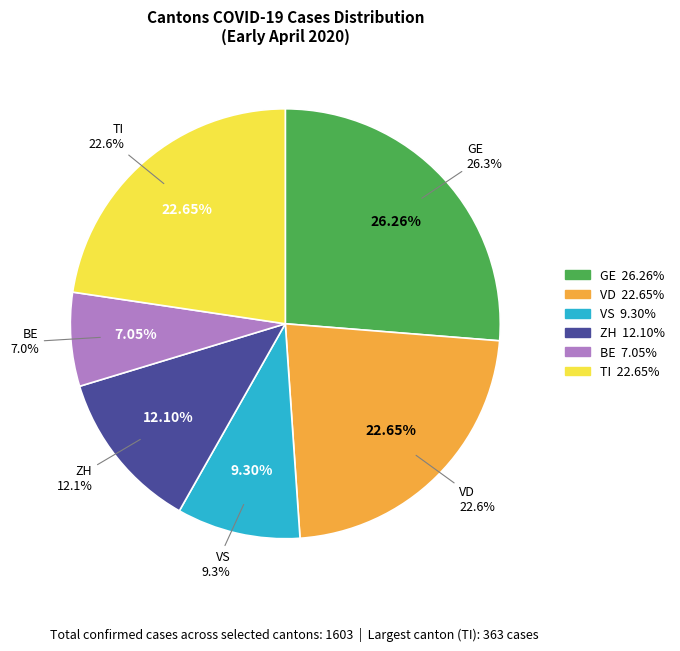

The 25 slice represents 15% of the pie. True or false?

False